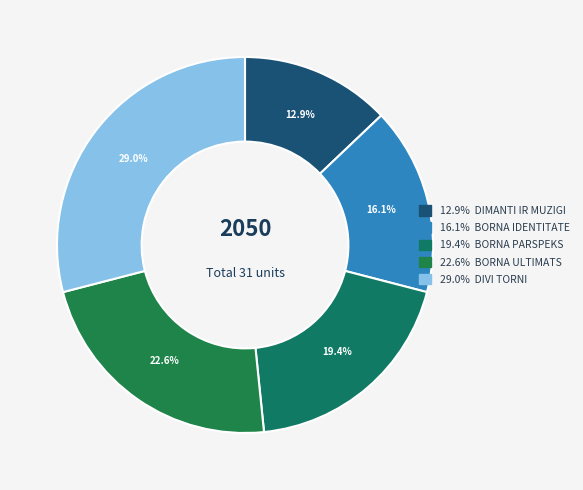

How many slices are in this pie chart?

5